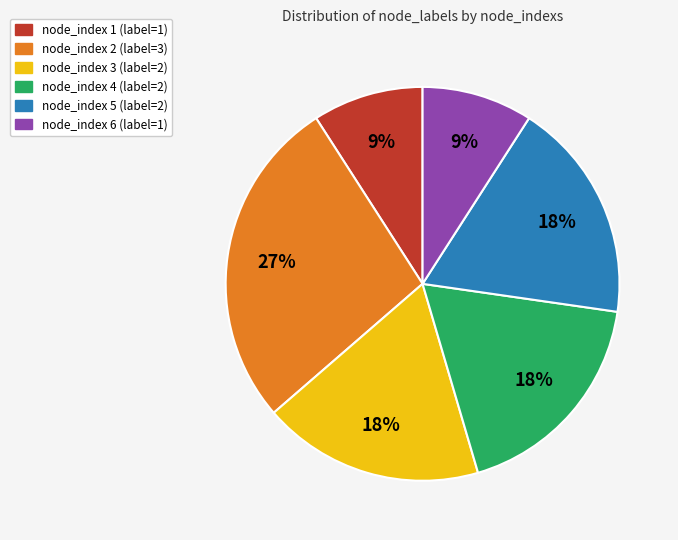

Is there any slice that represents more than half of the pie?

No